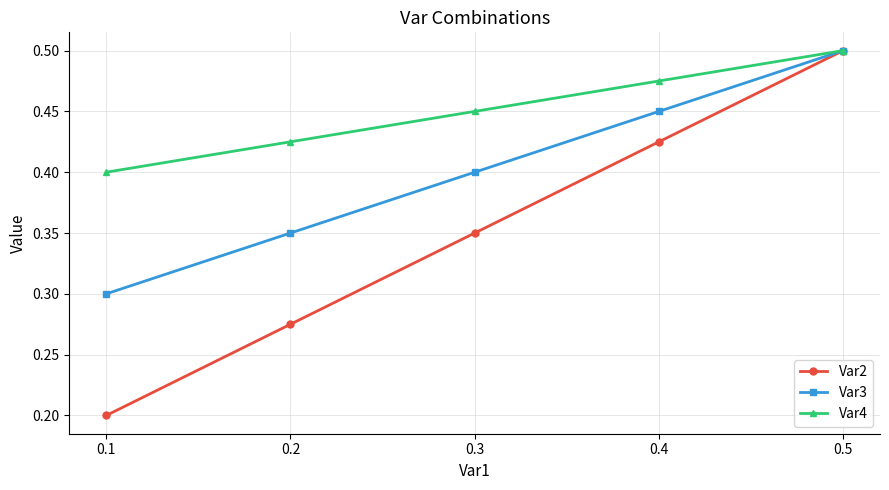

True or false: Var3 has a value of 0.6 at 0.3.

False